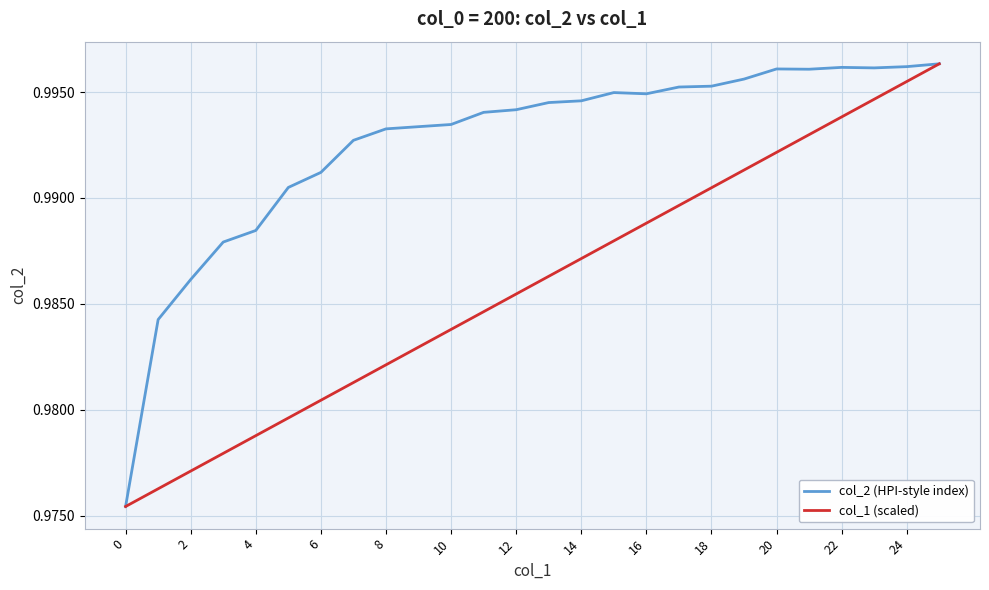

Which series has the largest total across all categories?

col_2 (HPI-style index)